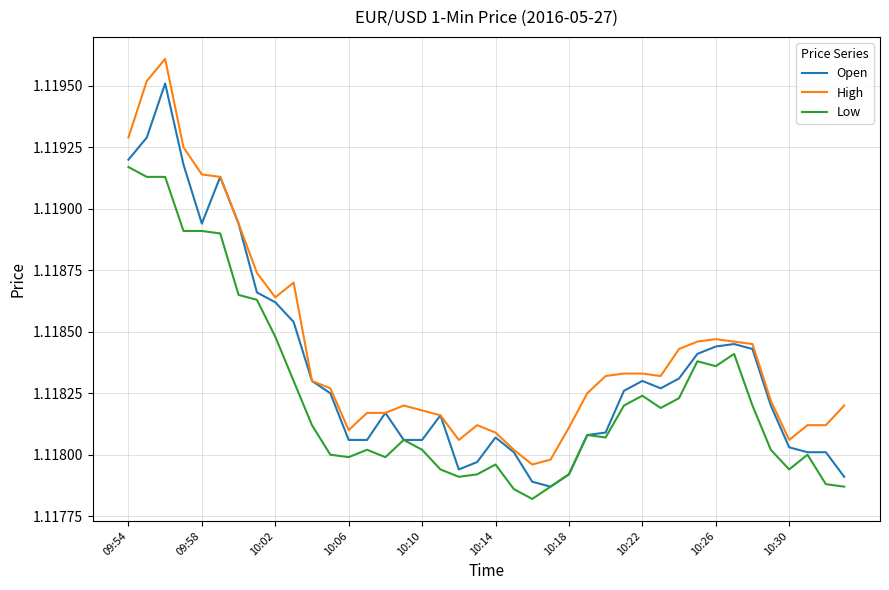

Which series has the largest total across all categories?

High